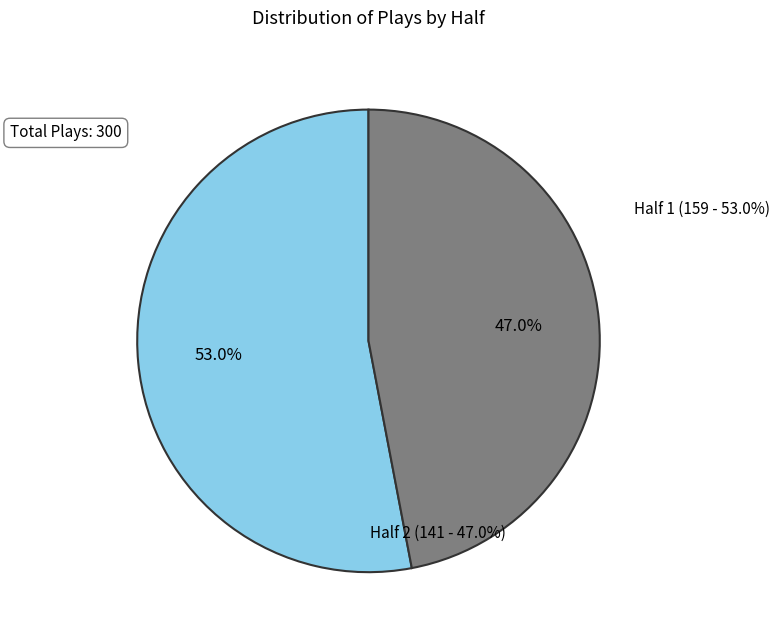

What is the total percentage of Half 2 and Half 1?

100.0%